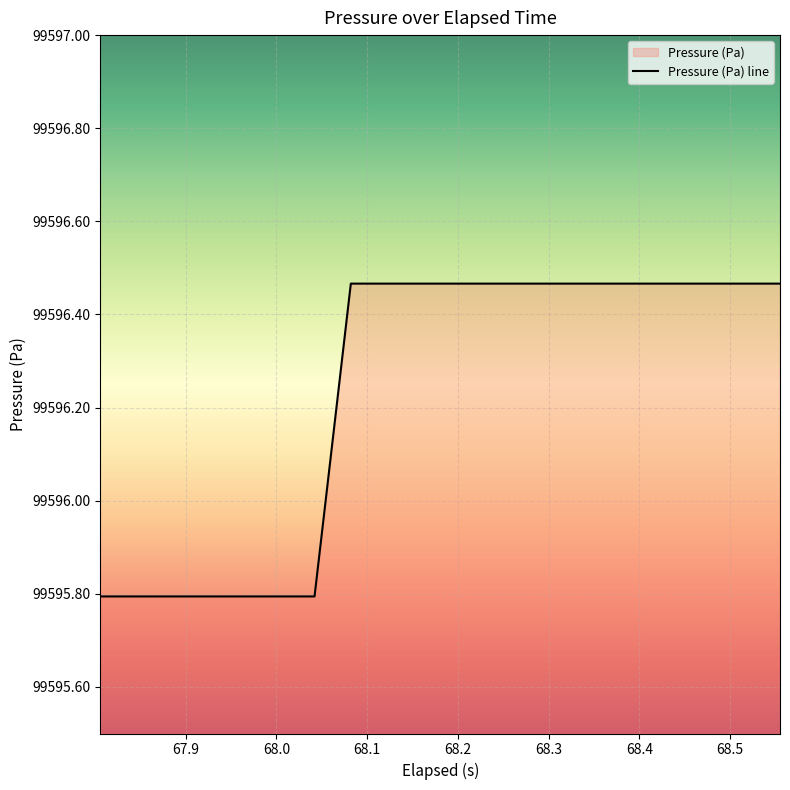

What is the smallest value displayed?

99595.8